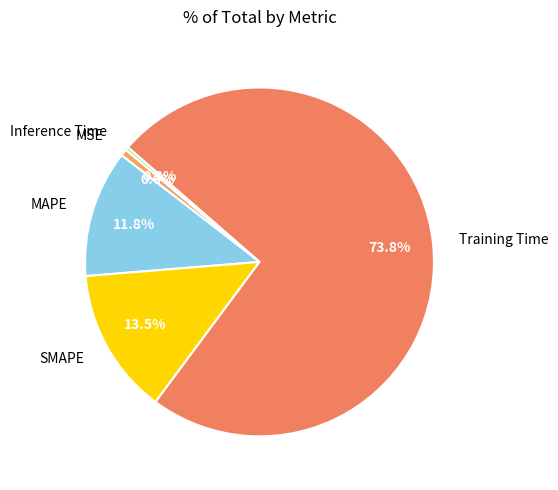

To the nearest percent, what portion does MSE represent?

1%